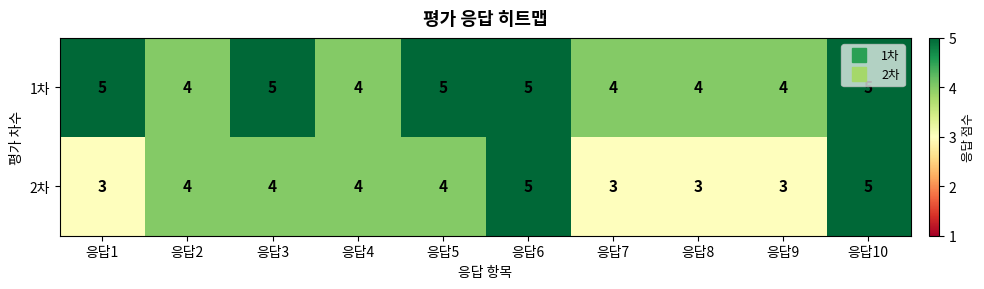

At how many categories does at least one series exceed 3?

10